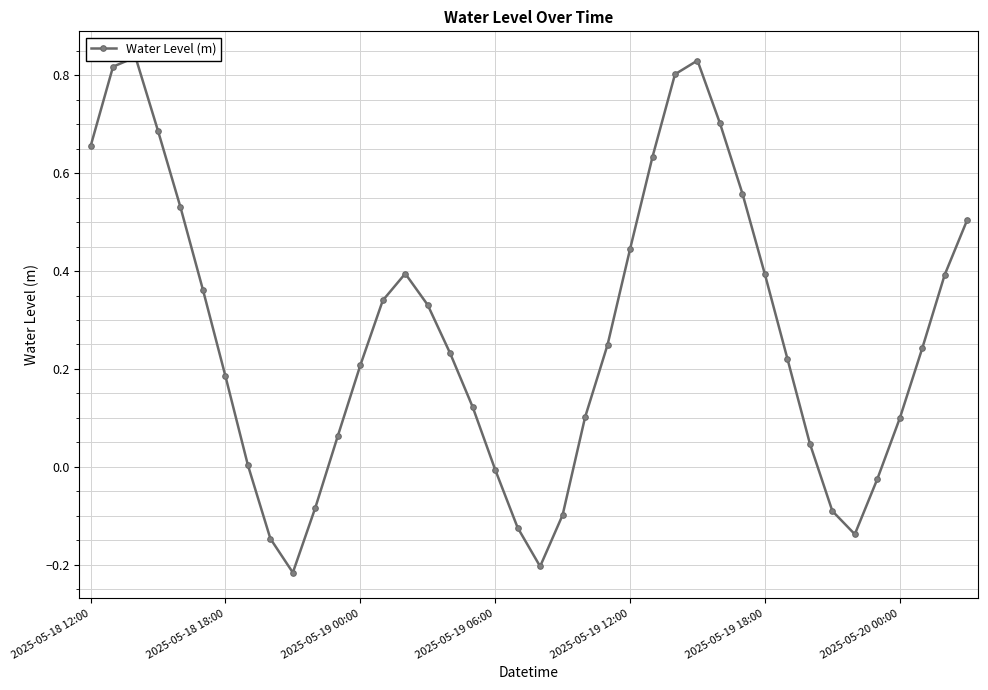

How many lines are shown in the chart?

1